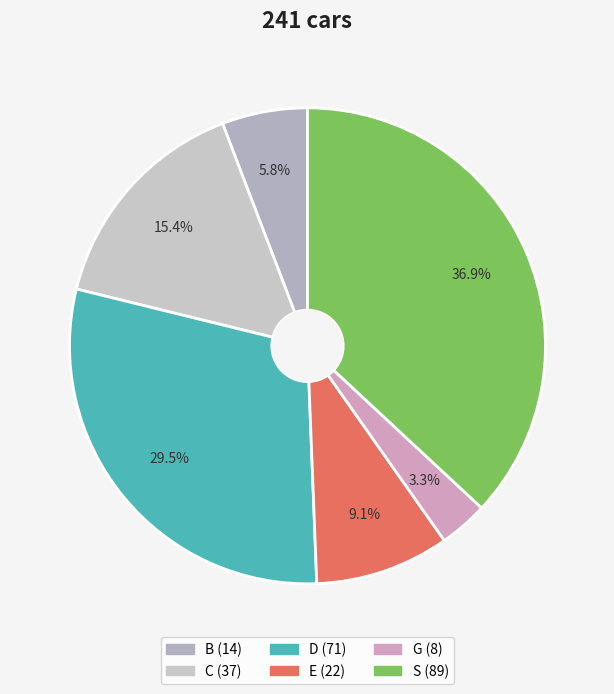

How many segments does this pie chart have?

6